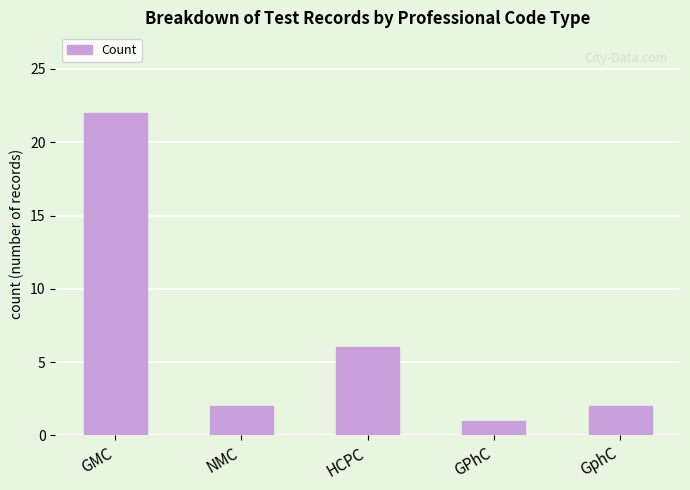

What is the sum of the values at HCPC and GPhC?

7